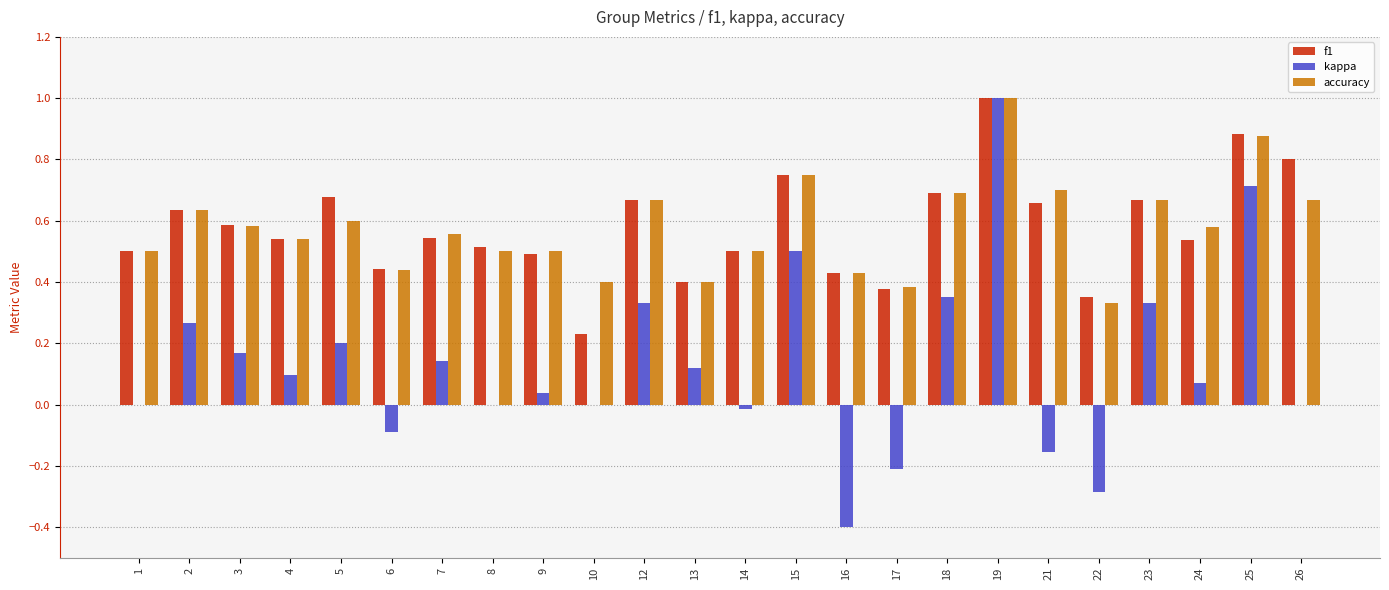

What is the sum of all f1 values?

13.9